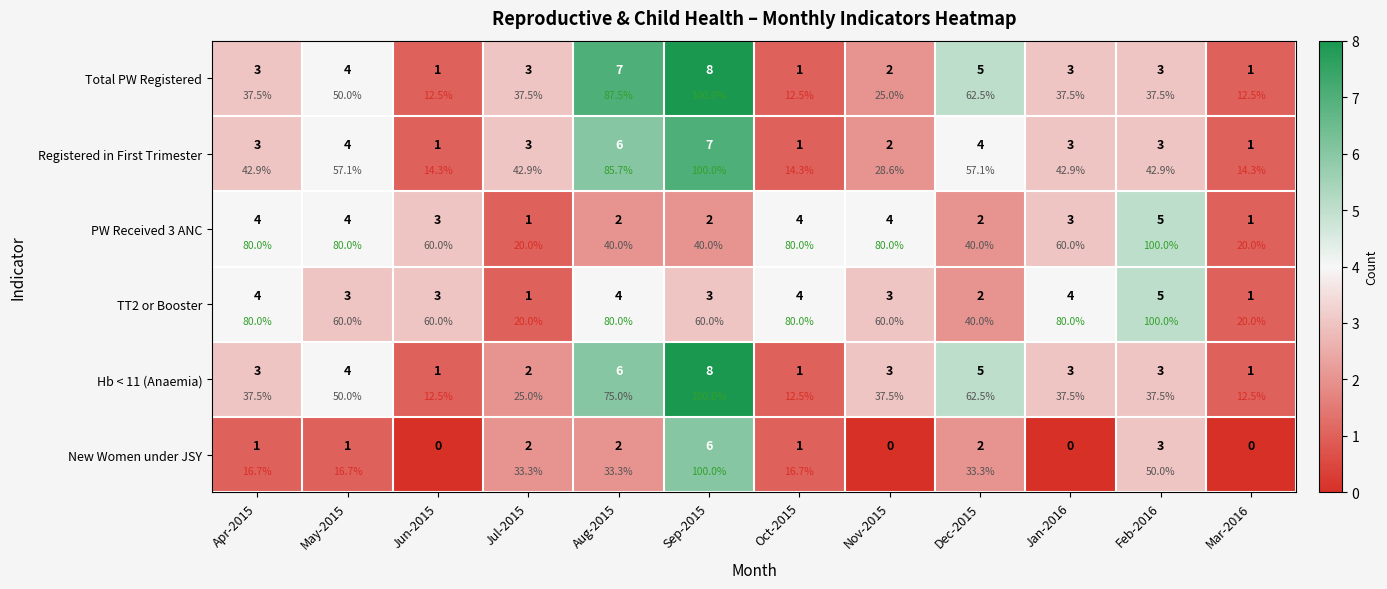

Which series has the largest total across all categories?

Total PW Registered